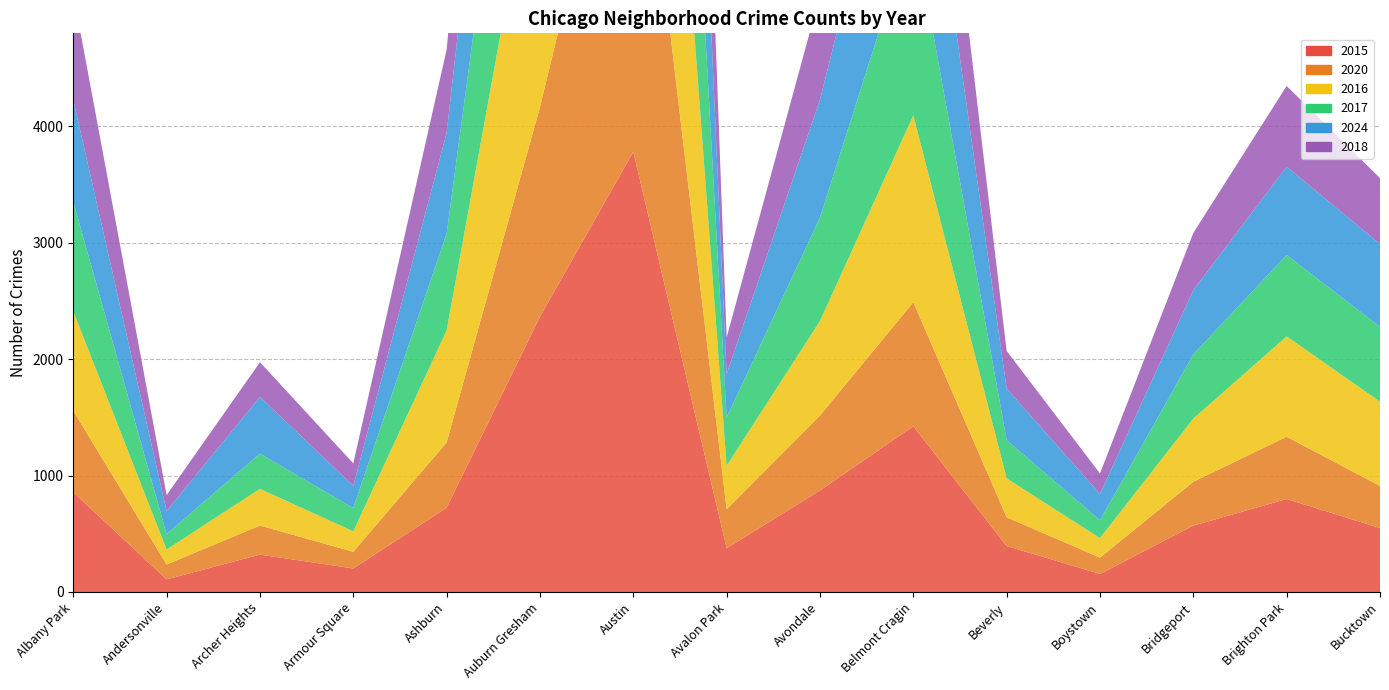

Reading left to right, what are all the values shown in this chart?

2015: Albany Park=857	Andersonville=108	Archer Heights=321	Armour Square=202	Ashburn=724	Auburn Gresham=2365	Austin=3782	Avalon Park=376	Avondale=872	Belmont Cragin=1424	Beverly=395	Boystown=155	Bridgeport=570	Brighton Park=799	Bucktown=549
2020: Albany Park=700	Andersonville=128	Archer Heights=250	Armour Square=143	Ashburn=561	Auburn Gresham=1801	Austin=3704	Avalon Park=335	Avondale=644	Belmont Cragin=1066	Beverly=247	Boystown=140	Bridgeport=377	Brighton Park=535	Bucktown=362
2016: Albany Park=855	Andersonville=129	Archer Heights=315	Armour Square=176	Ashburn=962	Auburn Gresham=2490	Austin=4334	Avalon Park=374	Avondale=812	Belmont Cragin=1605	Beverly=334	Boystown=168	Bridgeport=543	Brighton Park=862	Bucktown=724
2017: Albany Park=941	Andersonville=132	Archer Heights=303	Armour Square=200	Ashburn=833	Auburn Gresham=2390	Austin=4094	Avalon Park=415	Avondale=889	Belmont Cragin=1649	Beverly=328	Boystown=153	Bridgeport=552	Brighton Park=699	Bucktown=643
2024: Albany Park=876	Andersonville=198	Archer Heights=487	Armour Square=191	Ashburn=865	Auburn Gresham=1986	Austin=3836	Avalon Park=372	Avondale=1014	Belmont Cragin=1680	Beverly=444	Boystown=226	Bridgeport=551	Brighton Park=759	Bucktown=712
2018: Albany Park=912	Andersonville=137	Archer Heights=298	Armour Square=193	Ashburn=715	Auburn Gresham=2238	Austin=4122	Avalon Park=315	Avondale=899	Belmont Cragin=1408	Beverly=323	Boystown=176	Bridgeport=492	Brighton Park=694	Bucktown=566